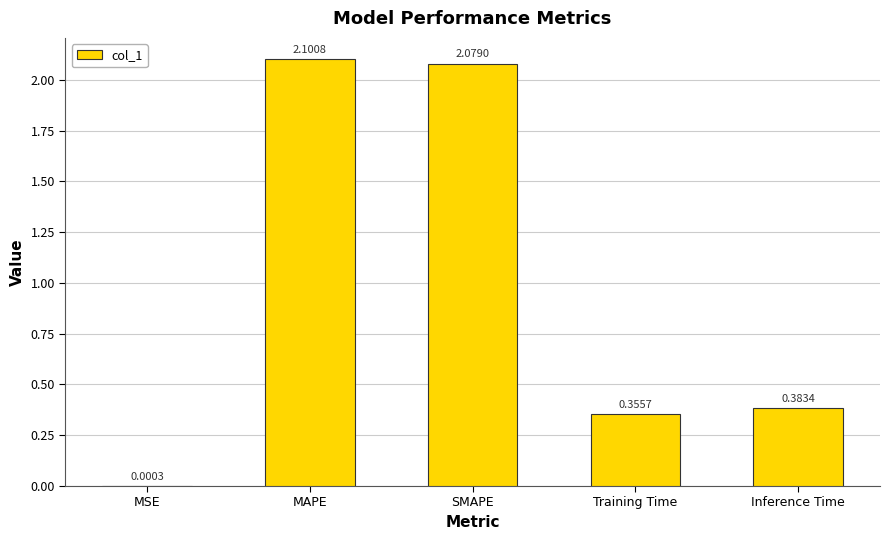

The value at SMAPE is 2.1. True or false?

True